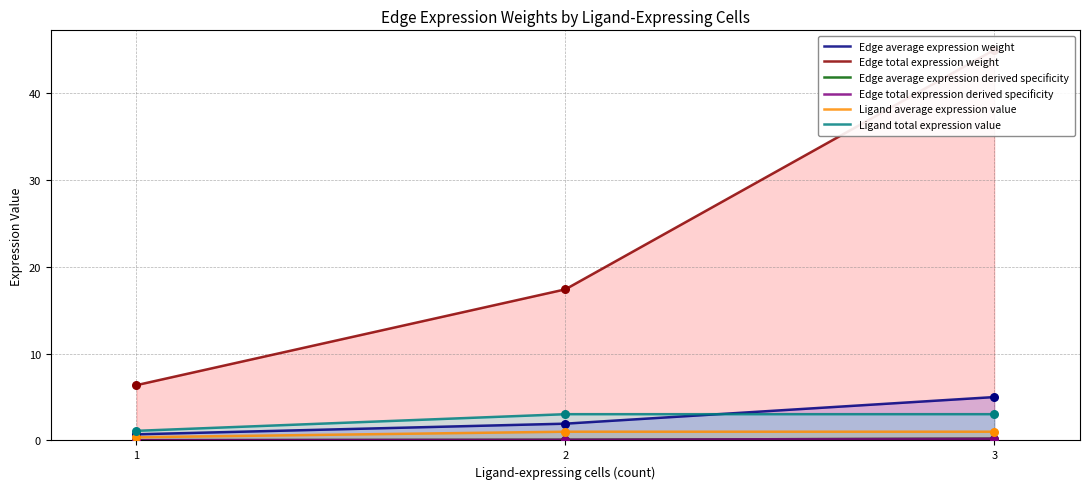

Which series reaches the minimum Y coordinate?

Edge total expression derived specificity